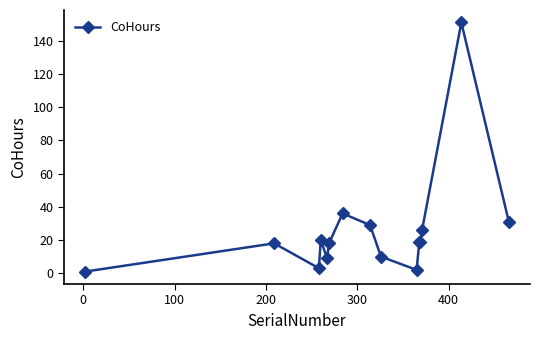

What is the average value?

26